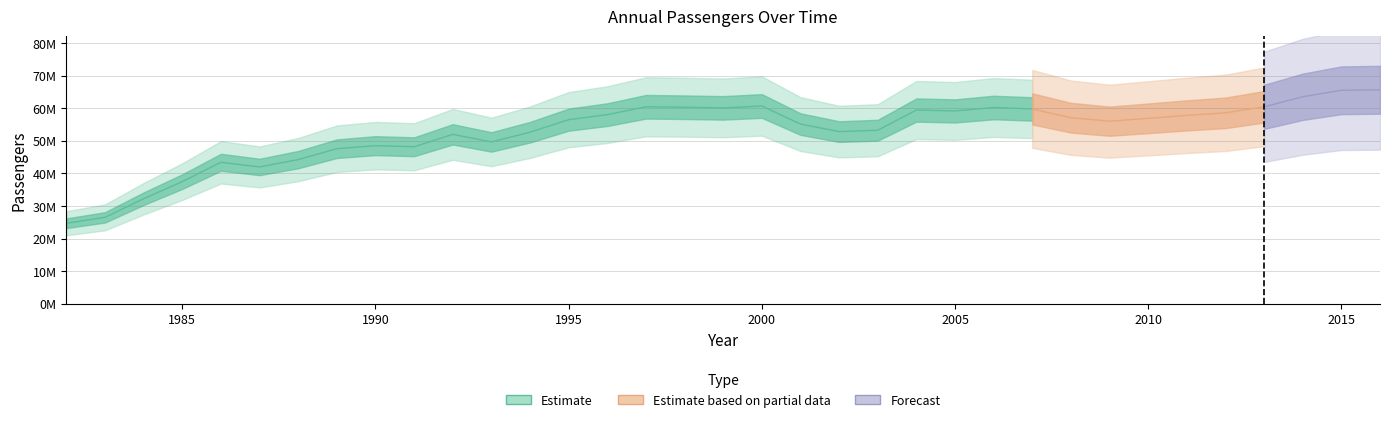

Does the chart have visible grid lines?

Yes